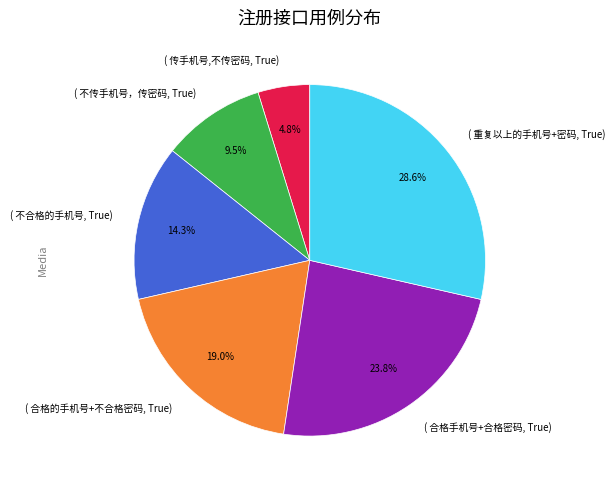

Which slice is the largest?

( 重复以上的手机号+密码, True)